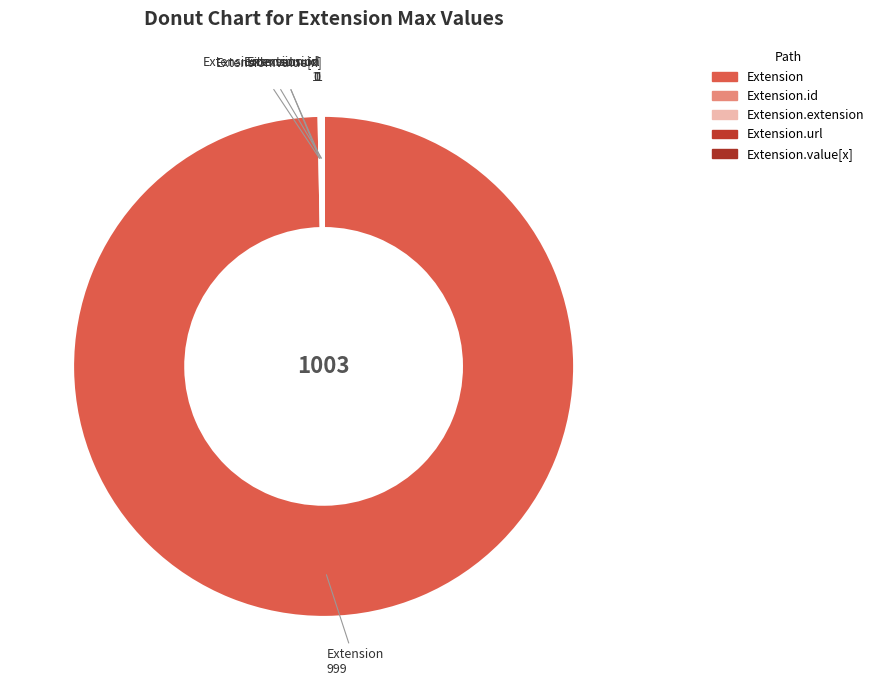

Which slice is the largest?

Extension